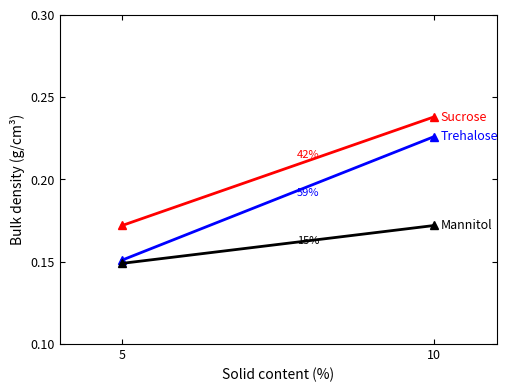

Between 5 and 10, which series saw the biggest shift?

Trehalose